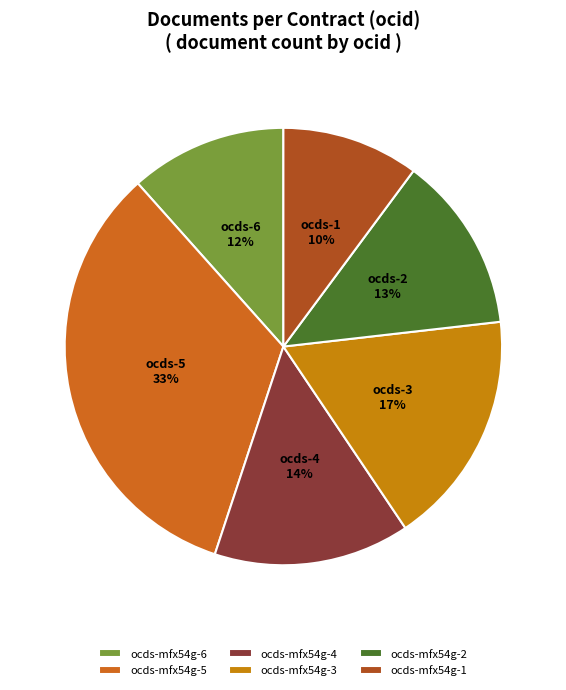

Rank the categories by value from highest to lowest.

ocds-mfx54g-5, ocds-mfx54g-3, ocds-mfx54g-4, ocds-mfx54g-2, ocds-mfx54g-6, ocds-mfx54g-1